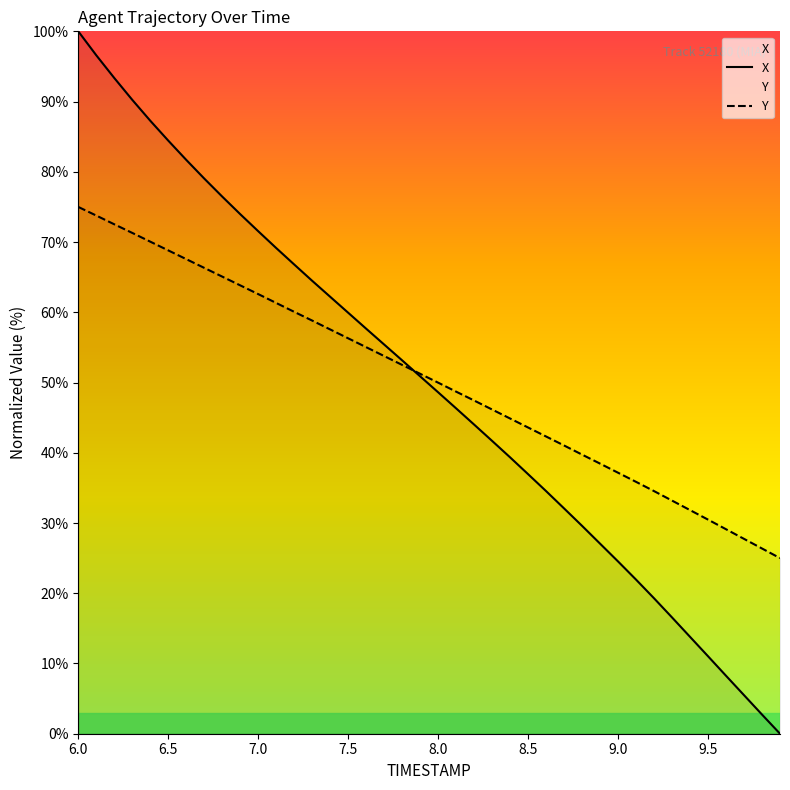

List the series in order of their peak value, lowest first.

Y, X